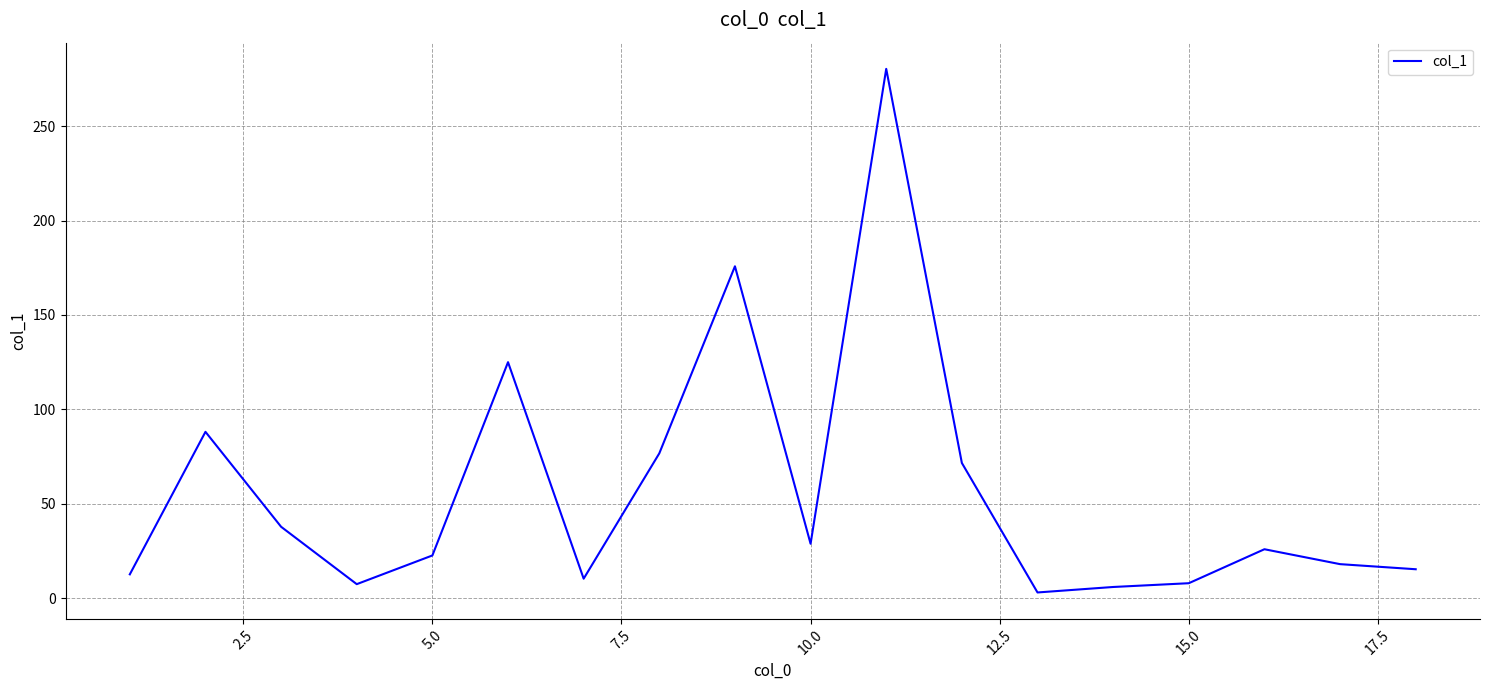

Count the number of categories in the chart.

18